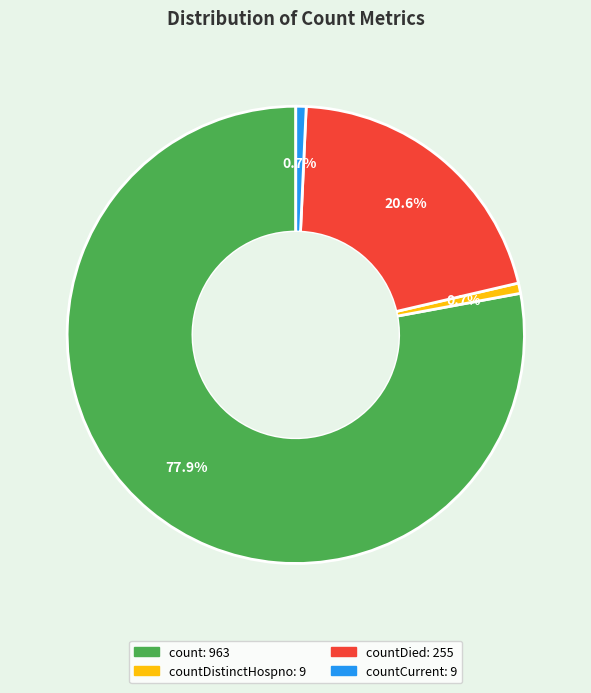

Is there a majority slice in this chart?

Yes